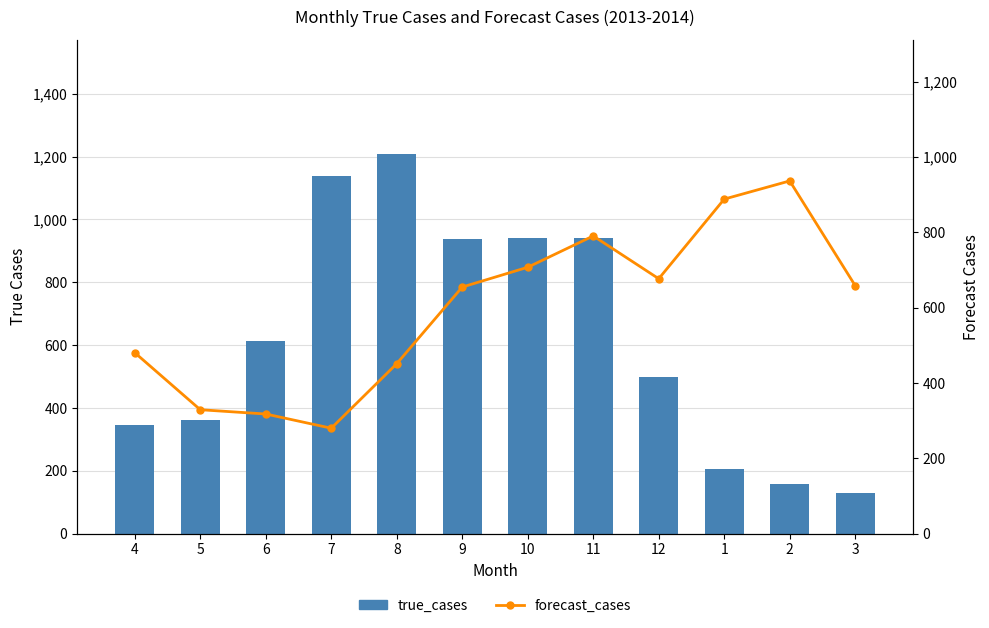

What is the value of the true_cases bar at the 10th from the left?

207.0